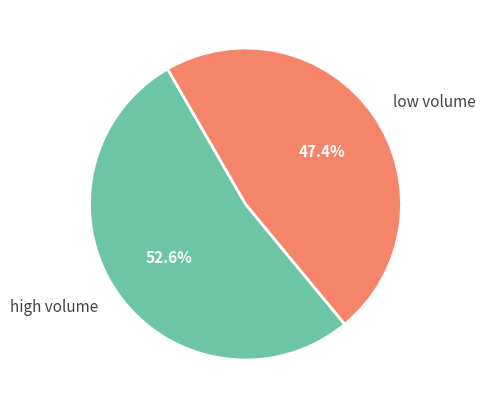

Which category has the biggest portion of the pie?

high volume